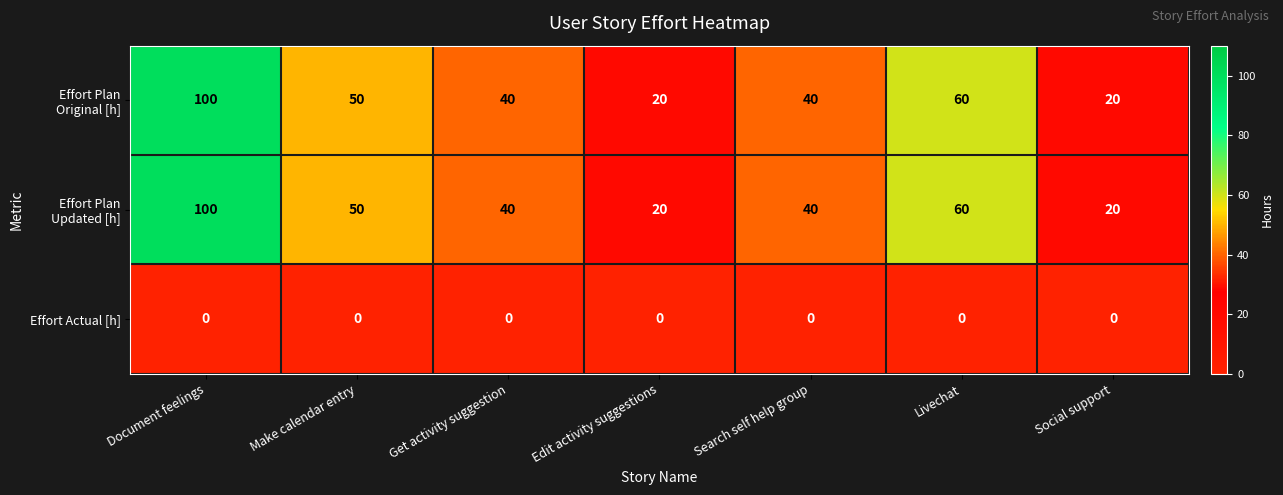

What is the spread (max minus min) of values at Search self help group?

40